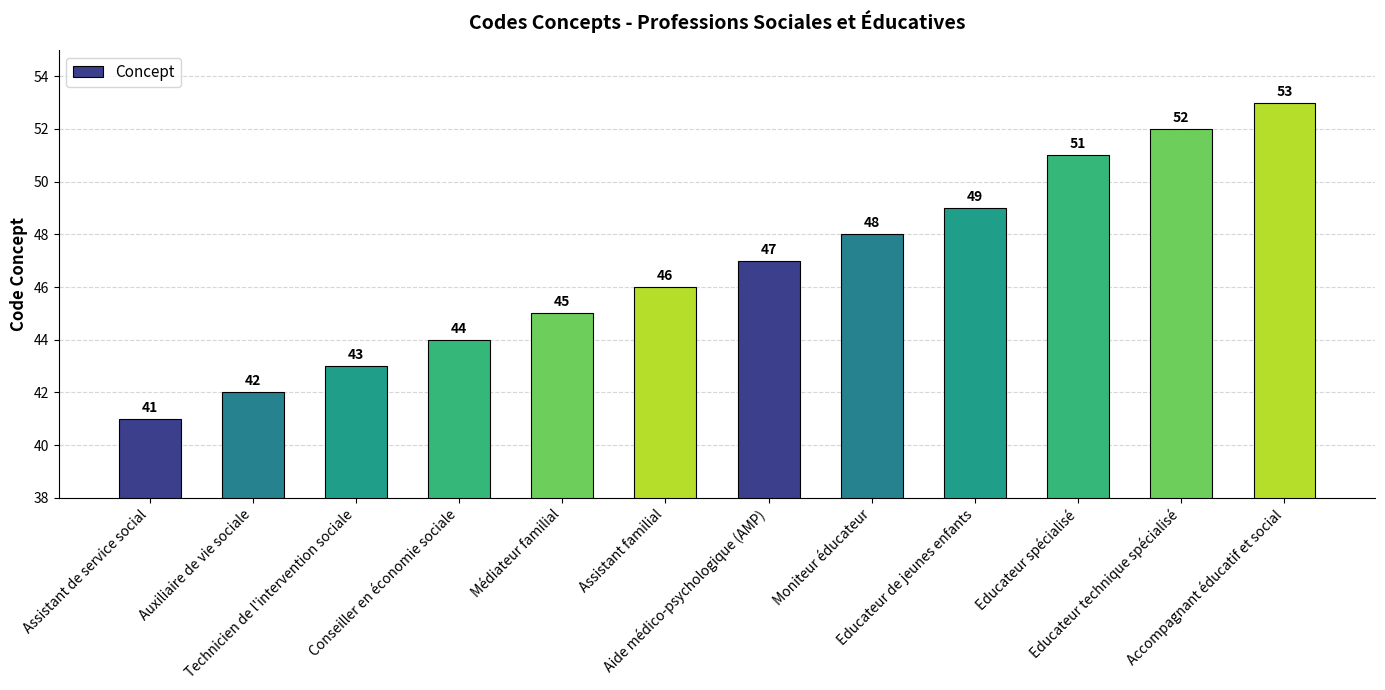

Rank the categories by value from lowest to highest.

Assistant de service social, Auxiliaire de vie sociale, Technicien de l'intervention sociale, Conseiller en économie sociale, Médiateur familial, Assistant familial, Aide médico-psychologique (AMP), Moniteur éducateur, Educateur de jeunes enfants, Educateur spécialisé, Educateur technique spécialisé, Accompagnant éducatif et social